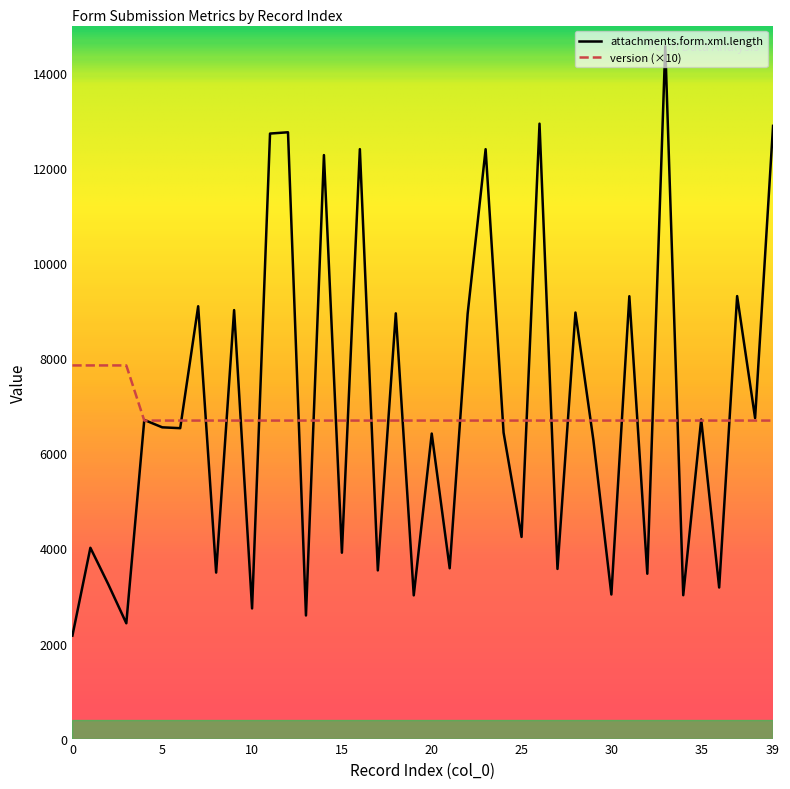

What is the maximum value for attachments.form.xml.length?

14564